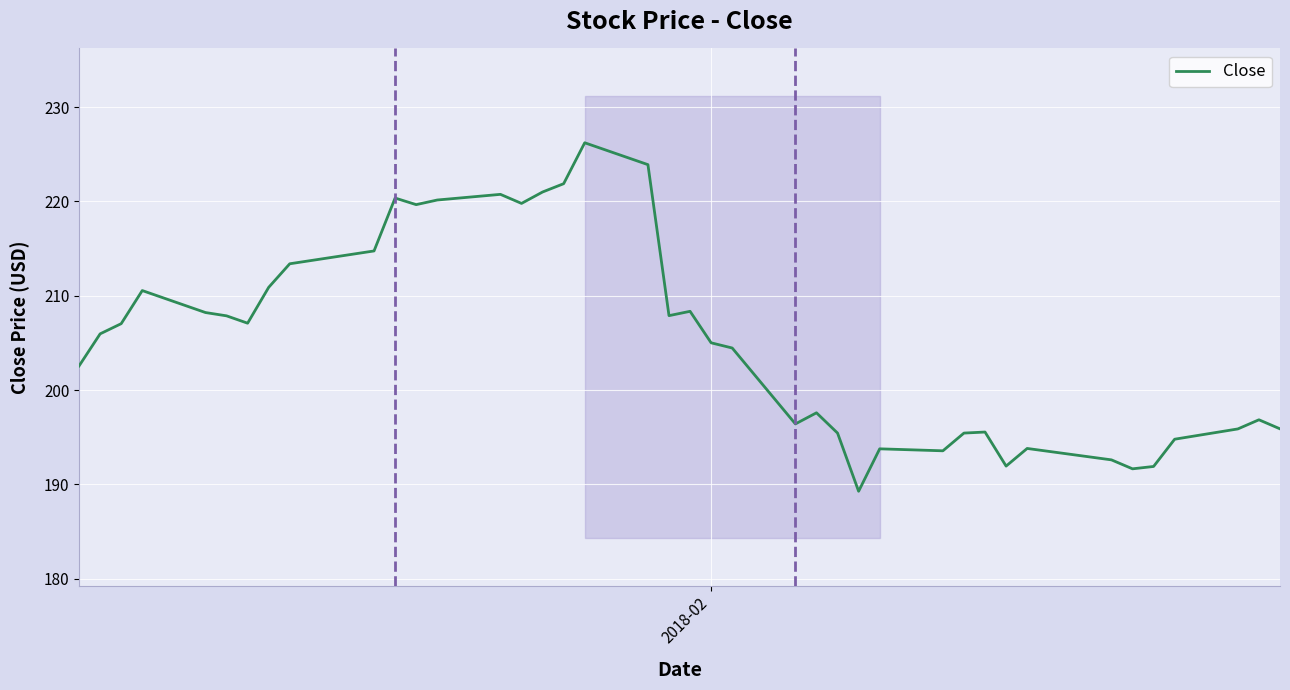

What is the lowest value of the Close series?

189.3